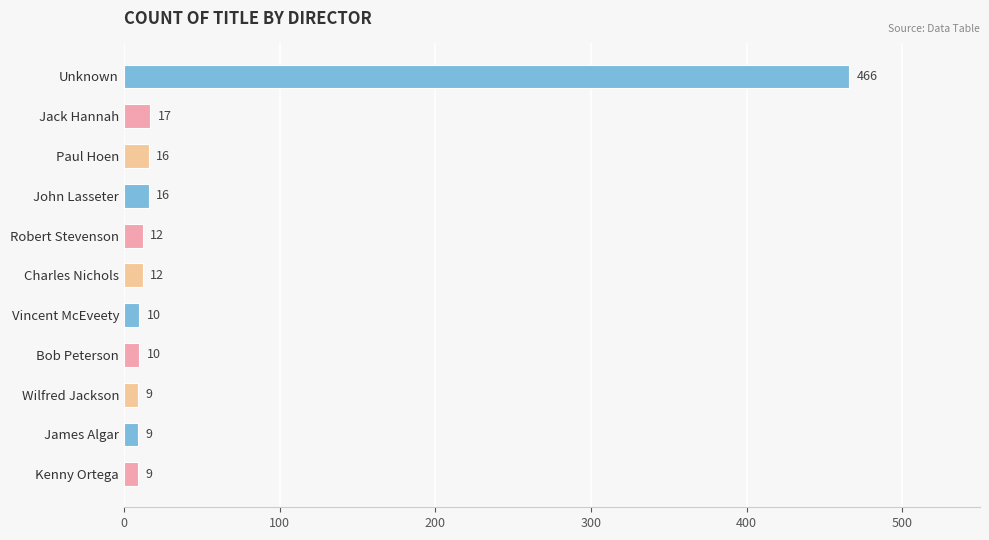

What is the sum of all values?

586